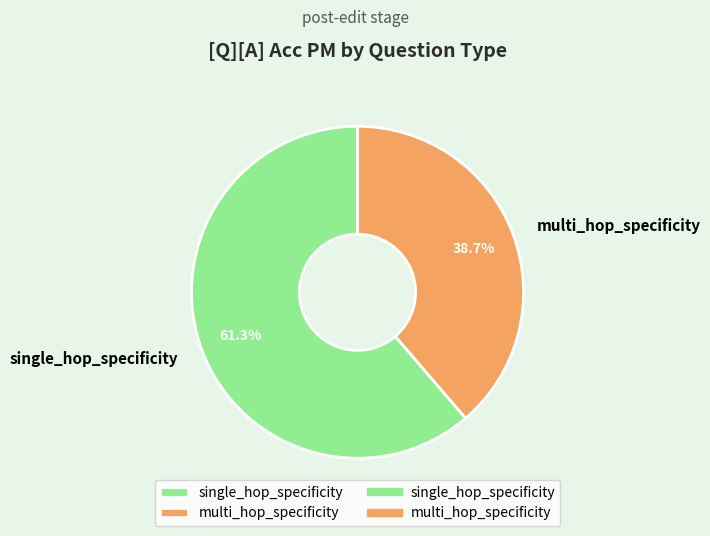

Is multi_hop_specificity the majority of the pie?

No